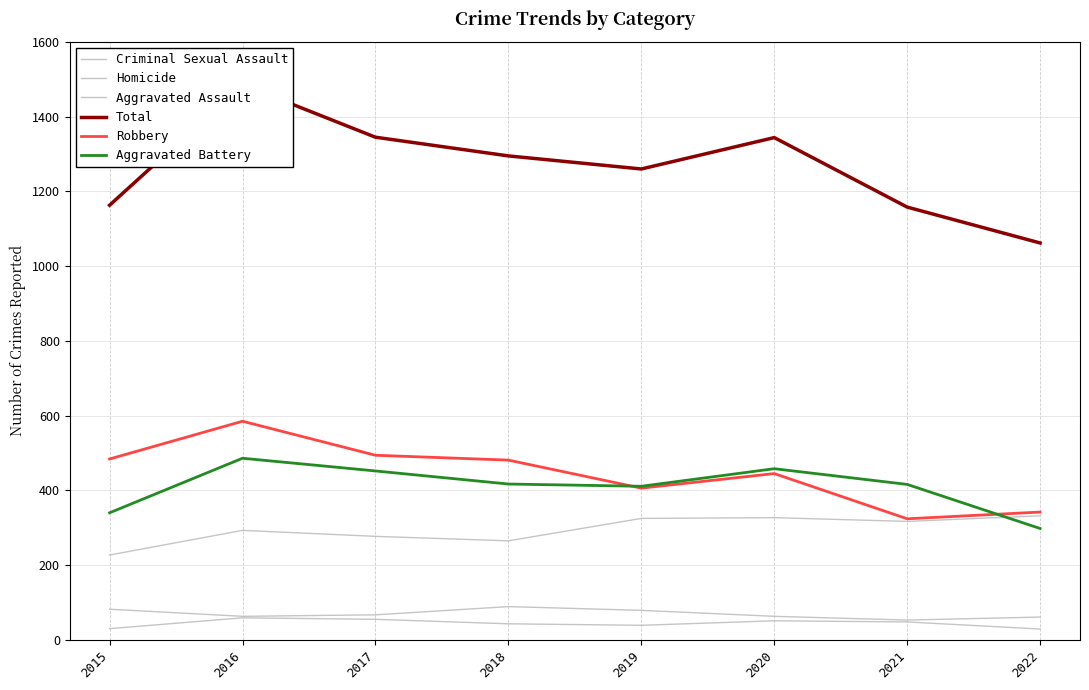

List the series in order of their peak value, highest first.

Total, Robbery, Aggravated Battery, Aggravated Assault, Criminal Sexual Assault, Homicide